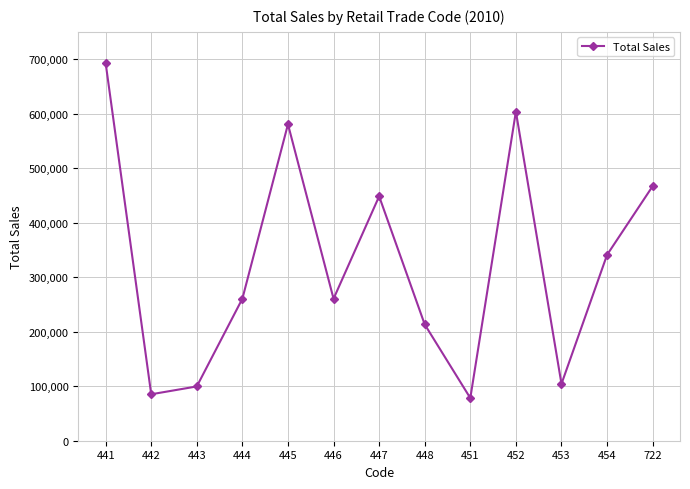

What is the sum of the values at 453 and 442?

189439